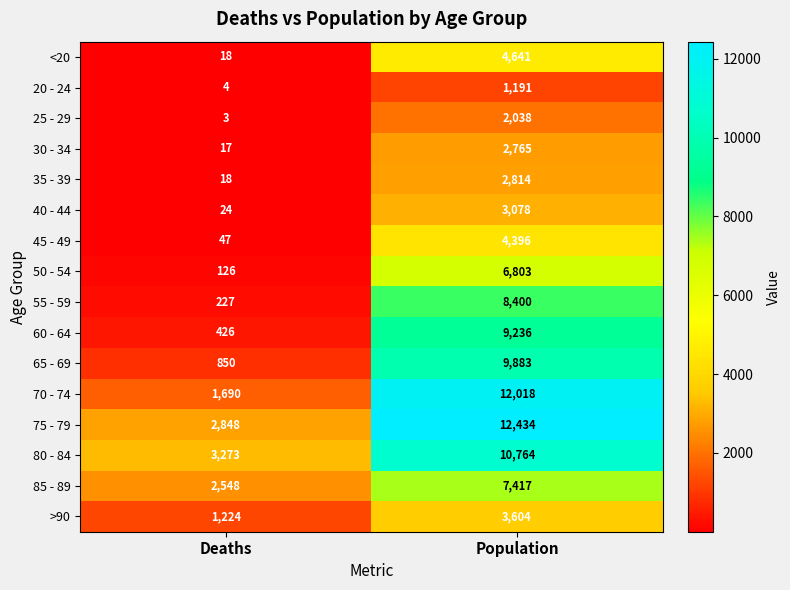

Which label corresponds to the largest value in the chart?

Population